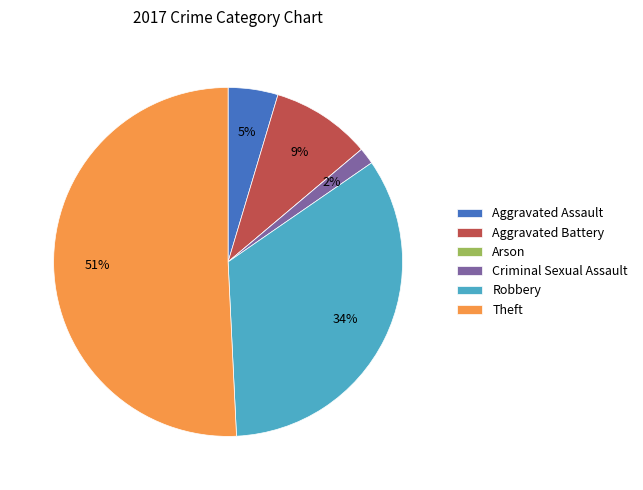

To the nearest percent, what is the average slice percentage?

17%